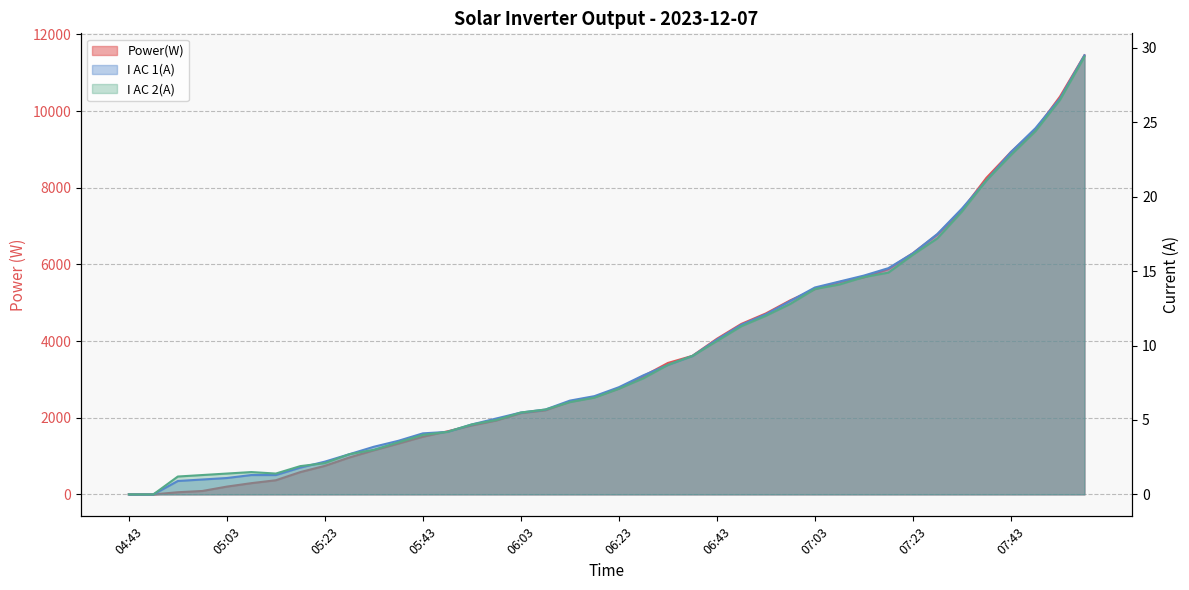

Reading left to right, transcribe all the data shown in this chart.

Power(W): 04:43=0.0	04:48=0.0	04:53=56.0	04:58=89.0	05:03=203.0	05:08=293.0	05:13=369.0	05:18=582.0	05:23=744.0	05:28=963.0	05:33=1150.0	05:38=1325.0	05:43=1504.0	05:48=1644.0	05:53=1799.0	05:58=1928.0	06:03=2120.0	06:08=2194.0	06:13=2419.0	06:18=2537.0	06:23=2761.0	06:28=3085.0	06:33=3428.0	06:38=3614.0	06:43=4059.0	06:48=4448.0	06:53=4721.0	06:58=5064.0	07:03=5356.0	07:08=5537.0	07:13=5663.0	07:18=5878.0	07:23=6292.0	07:28=6781.0	07:33=7418.0	07:38=8258.0	07:43=8931.0	07:48=9512.0	07:53=10376.0	07:58=11454.0
I AC 1(A): 04:43=0.0	04:48=0.0	04:53=0.9	04:58=1.0	05:03=1.1	05:08=1.3	05:13=1.3	05:18=1.8	05:23=2.2	05:28=2.7	05:33=3.2	05:38=3.6	05:43=4.1	05:48=4.2	05:53=4.7	05:58=5.1	06:03=5.5	06:08=5.7	06:13=6.3	06:18=6.6	06:23=7.2	06:28=8.0	06:33=8.7	06:38=9.3	06:43=10.4	06:48=11.4	06:53=12.1	06:58=13.0	07:03=13.9	07:08=14.3	07:13=14.7	07:18=15.2	07:23=16.2	07:28=17.5	07:33=19.2	07:38=21.1	07:43=23.0	07:48=24.6	07:53=26.6	07:58=29.5
I AC 2(A): 04:43=0.0	04:48=0.0	04:53=1.2	04:58=1.3	05:03=1.4	05:08=1.5	05:13=1.4	05:18=1.9	05:23=2.1	05:28=2.7	05:33=3.0	05:38=3.5	05:43=4.0	05:48=4.2	05:53=4.7	05:58=5.0	06:03=5.5	06:08=5.7	06:13=6.2	06:18=6.5	06:23=7.1	06:28=7.8	06:33=8.7	06:38=9.3	06:43=10.3	06:48=11.3	06:53=12.0	06:58=12.8	07:03=13.8	07:08=14.1	07:13=14.6	07:18=14.9	07:23=16.1	07:28=17.2	07:33=19.0	07:38=21.1	07:43=22.8	07:48=24.4	07:53=26.5	07:58=29.4